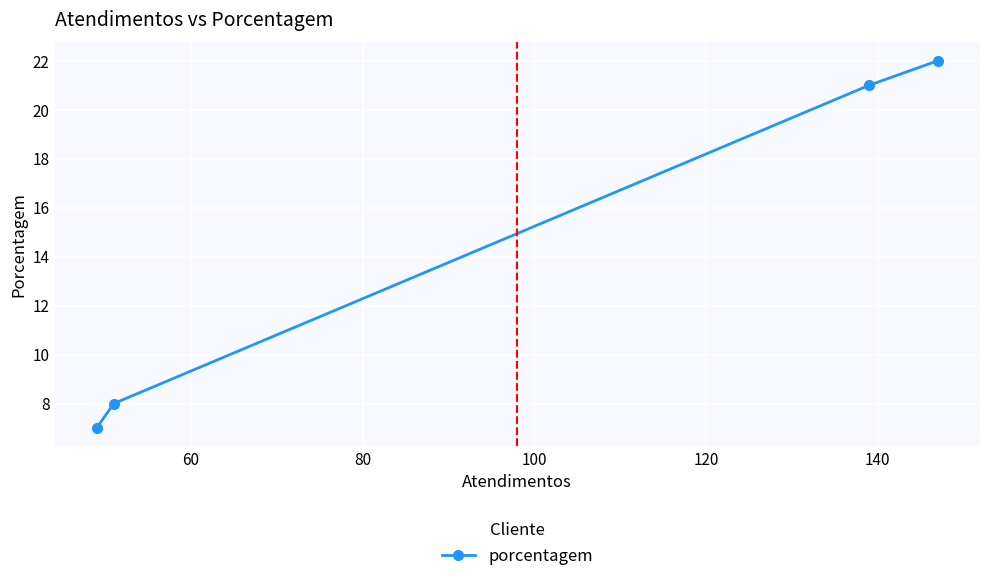

What is the average value?

14